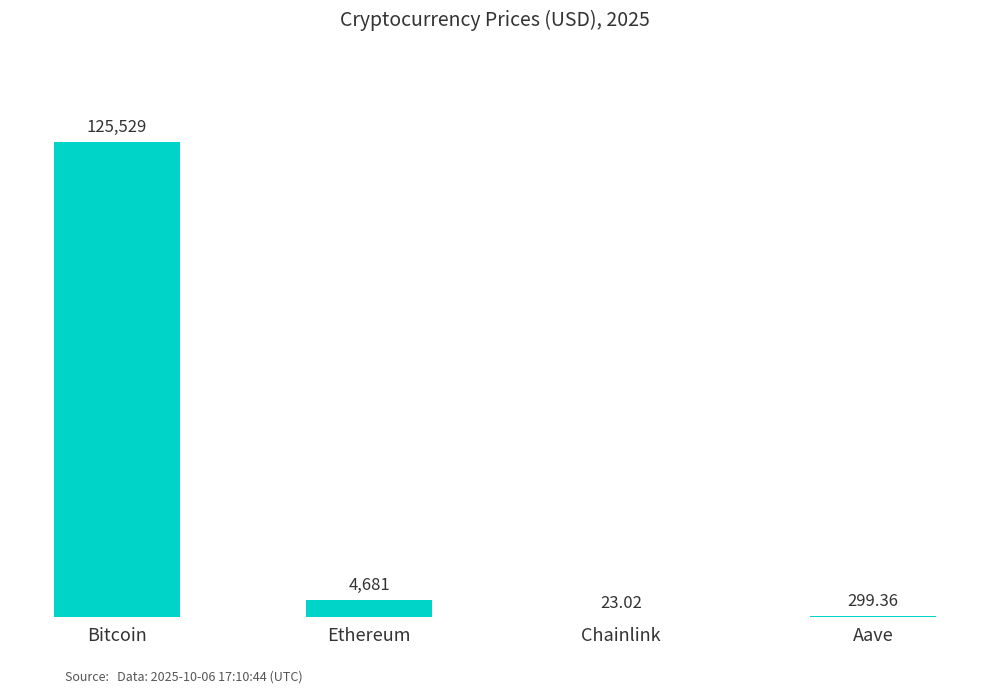

Approximately how many times larger is the value at Aave compared to Chainlink?

13.0